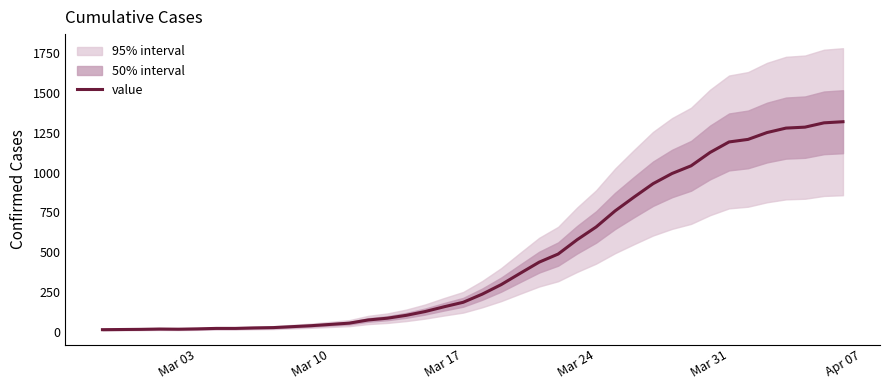

What is the highest value of the value series?

1319